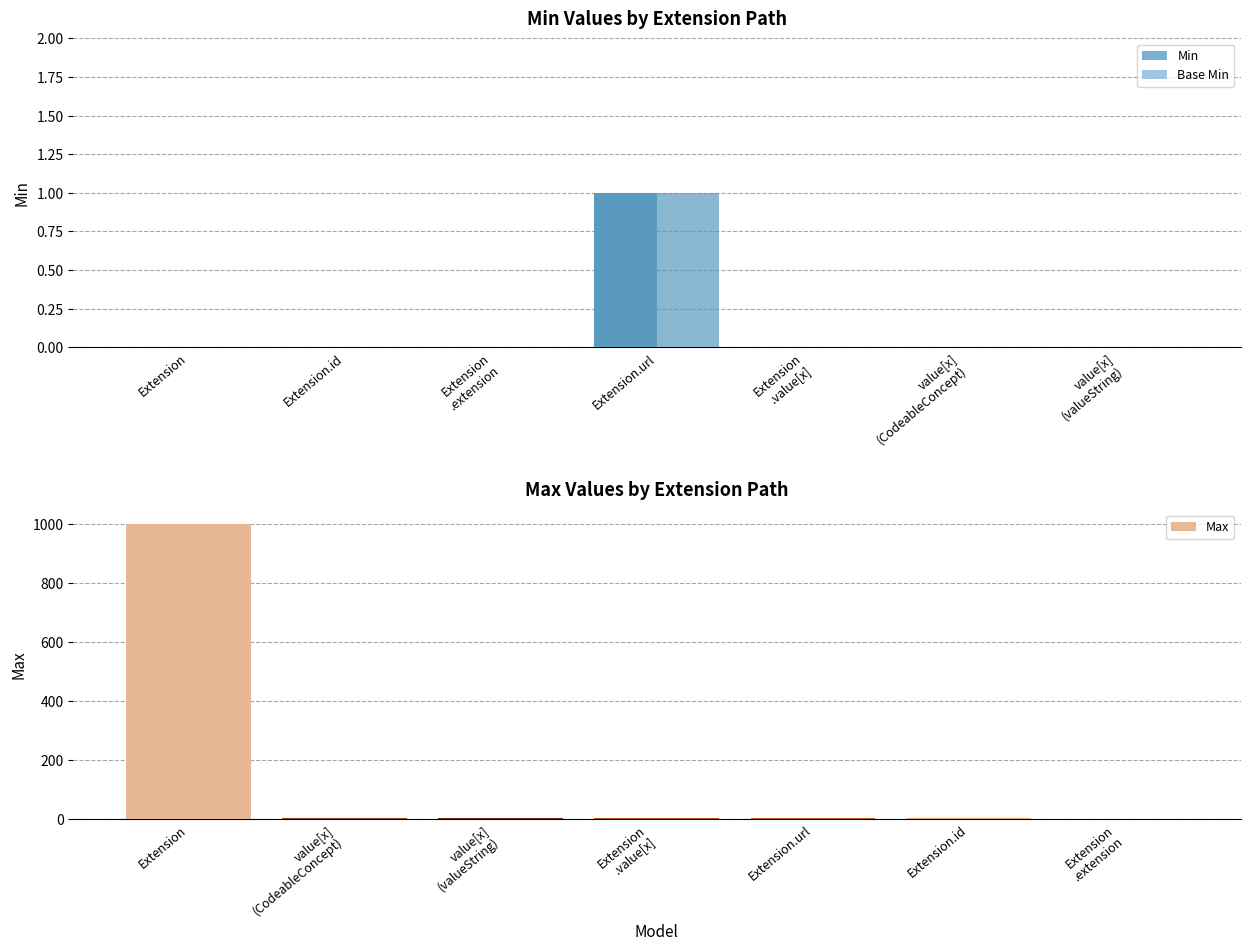

Reading right to left, list all the values displayed in this chart.

Min: 0	0	0	1	0	0	0
Base Min: 0	0	0	1	0	0	0
Max: 0	1	1	1	1	1	999